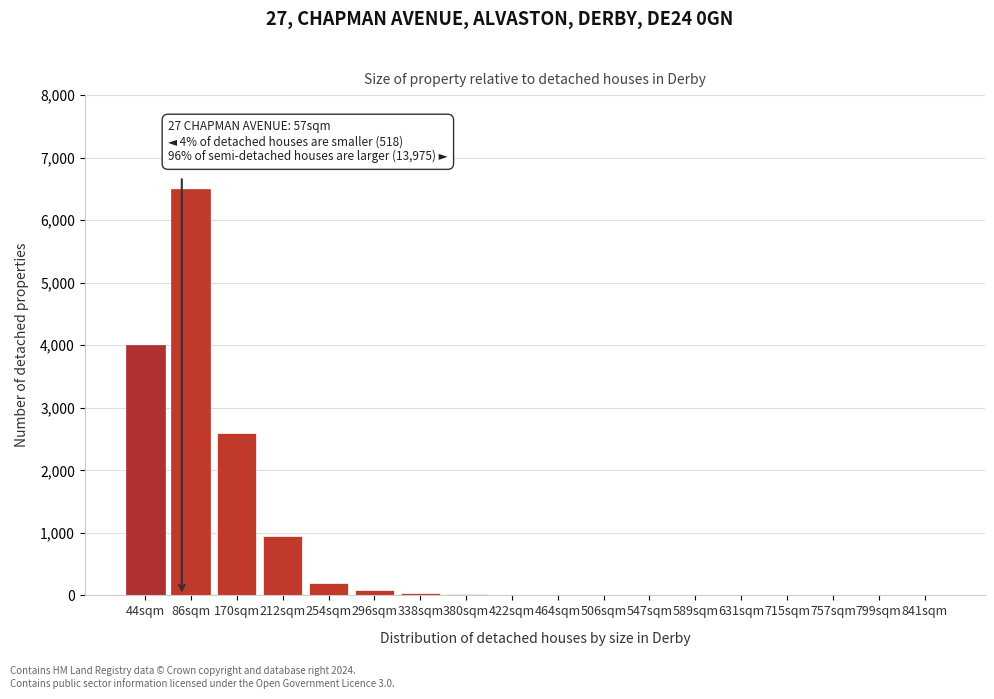

Which has a higher value, 212sqm or 86sqm?

86sqm